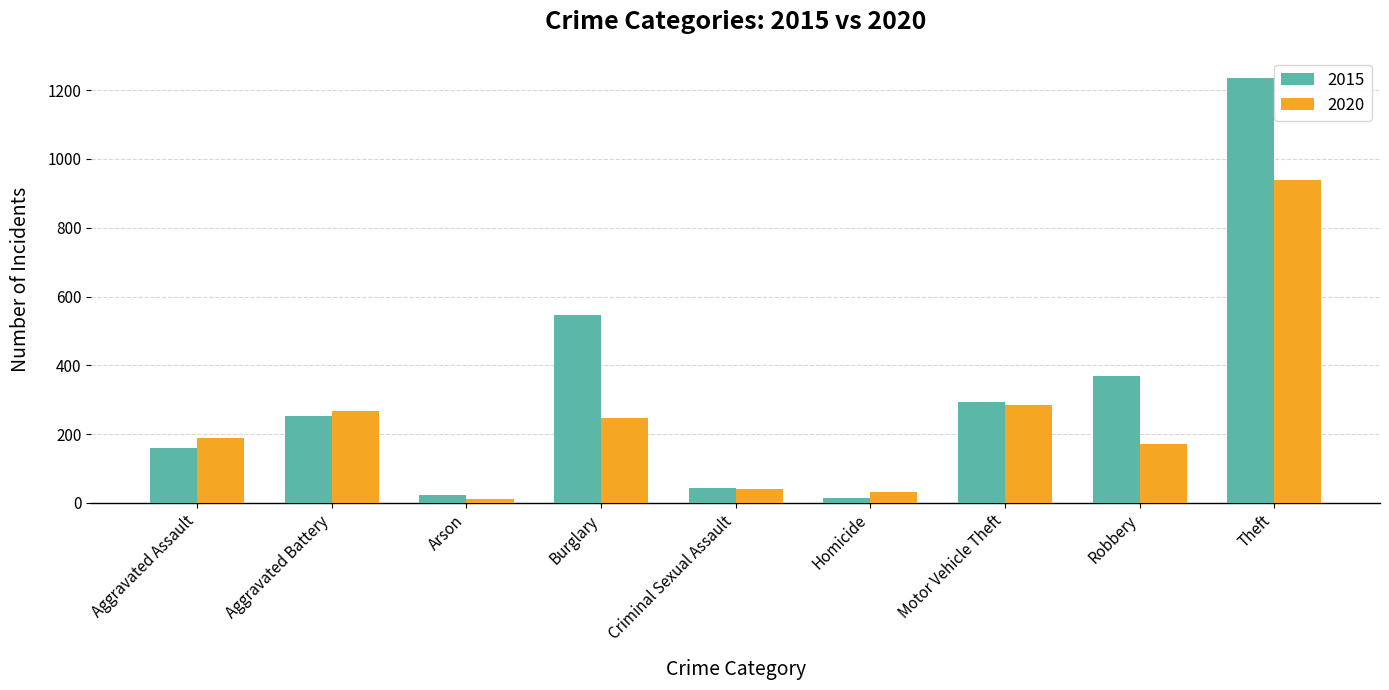

At which category is the sum across all series the highest?

Theft